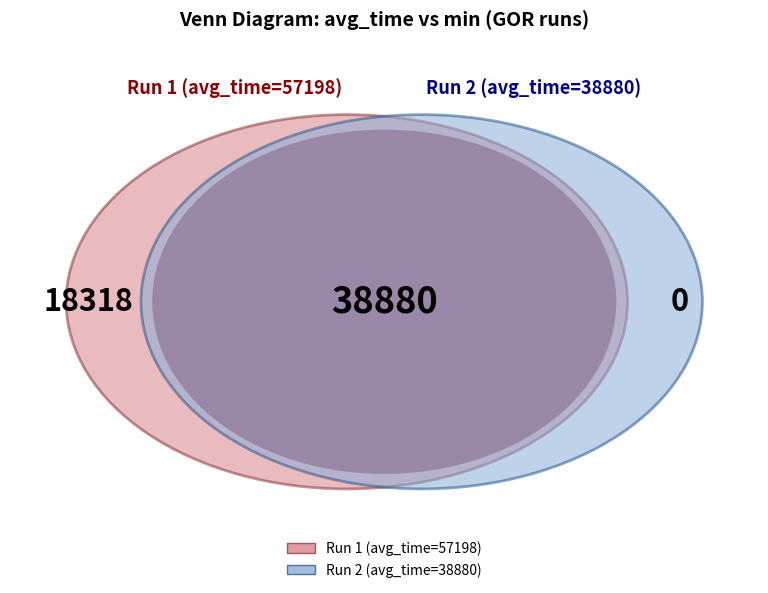

Which slice represents more than half of the pie?

57198